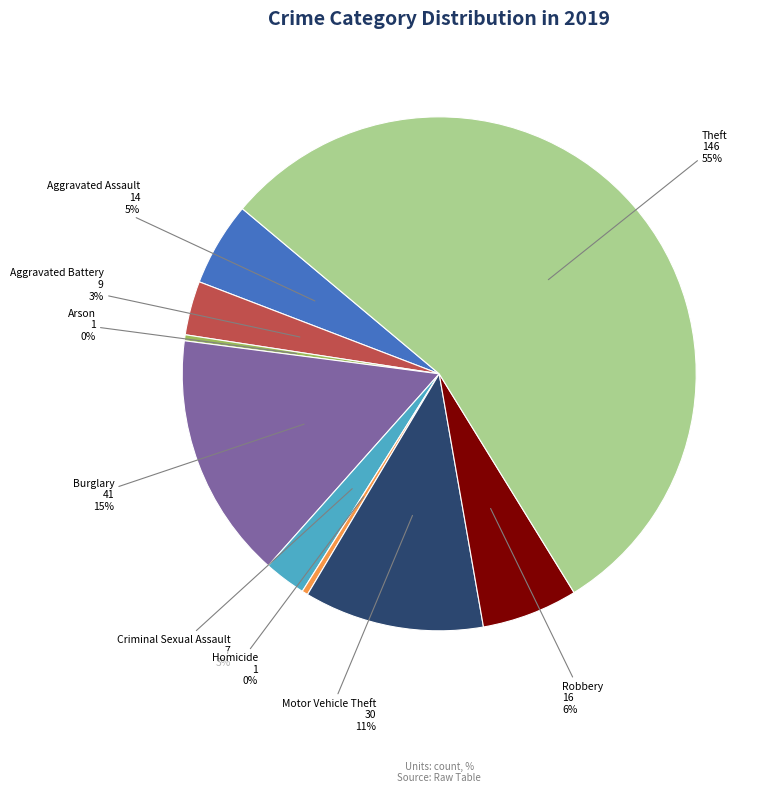

Is there any slice that represents more than half of the pie?

Yes